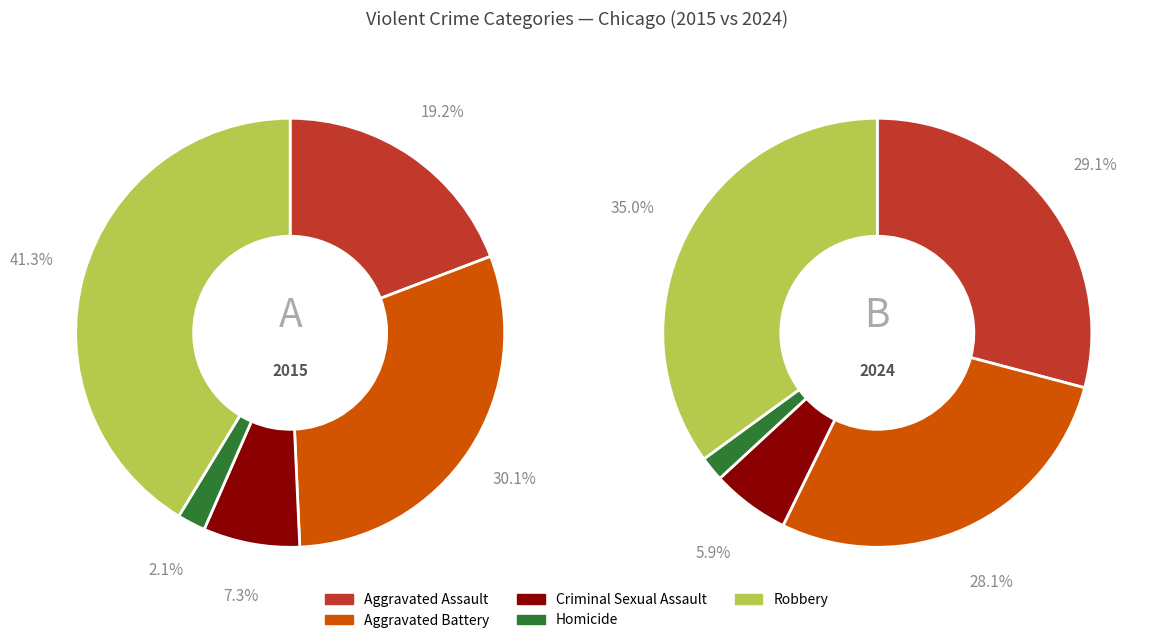

Which slice is the largest?

Robbery